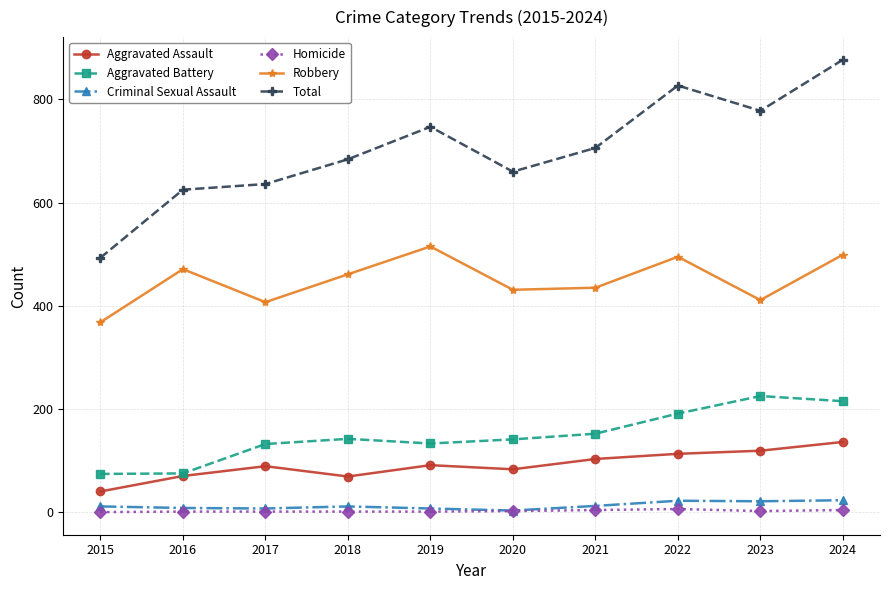

How many lines are shown in the chart?

6